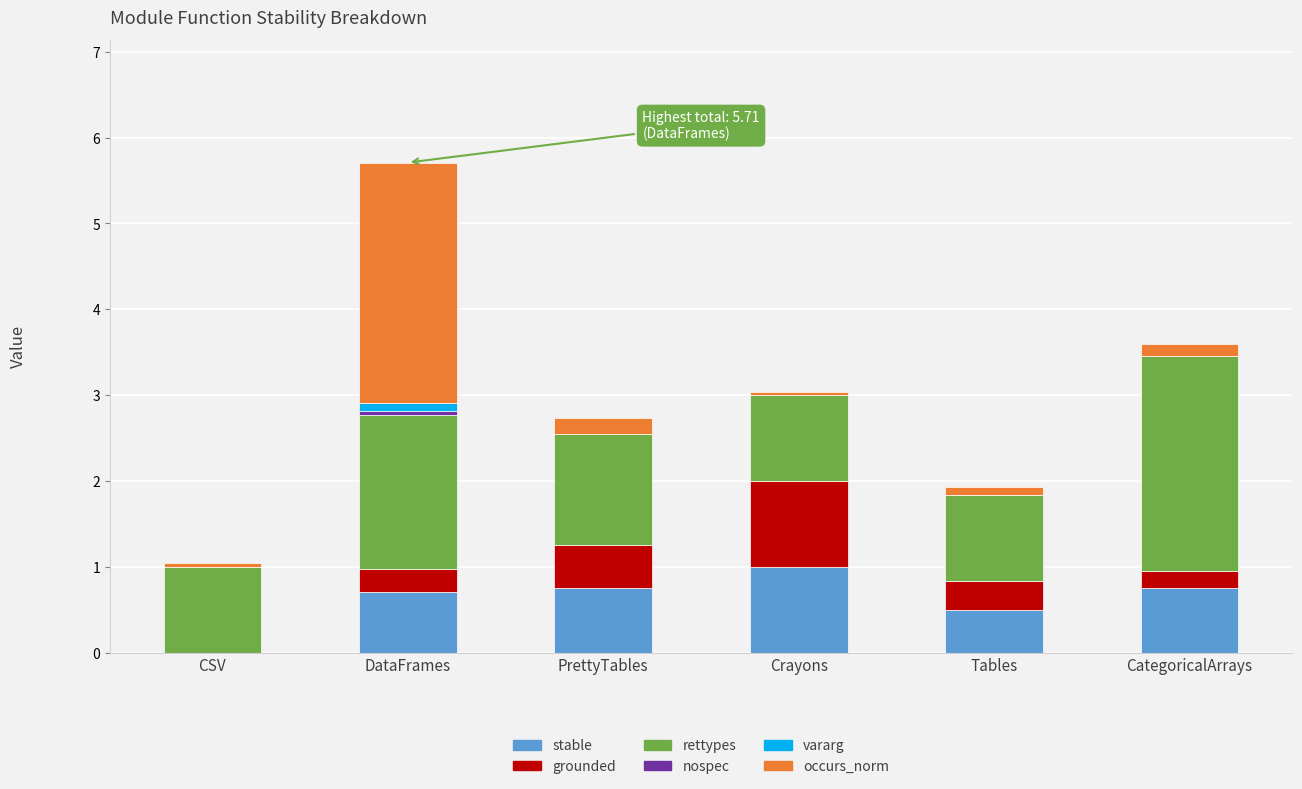

At which category is the sum across all series the highest?

DataFrames